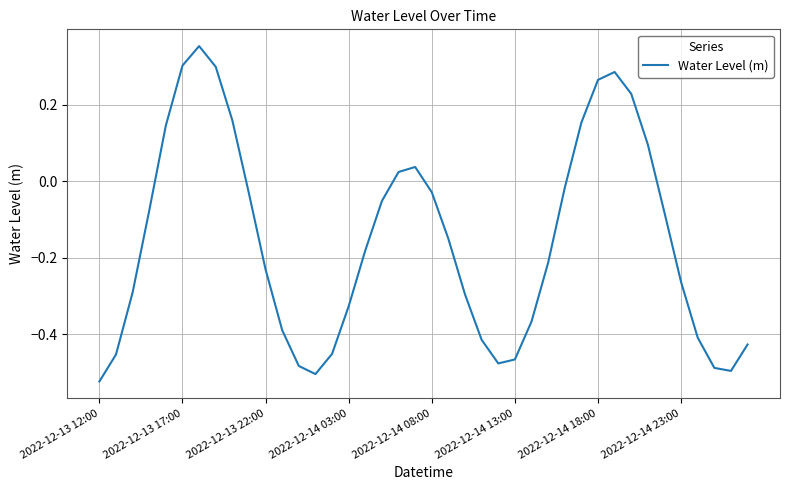

Which label corresponds to the smallest value in the chart?

2022-12-13 12:00